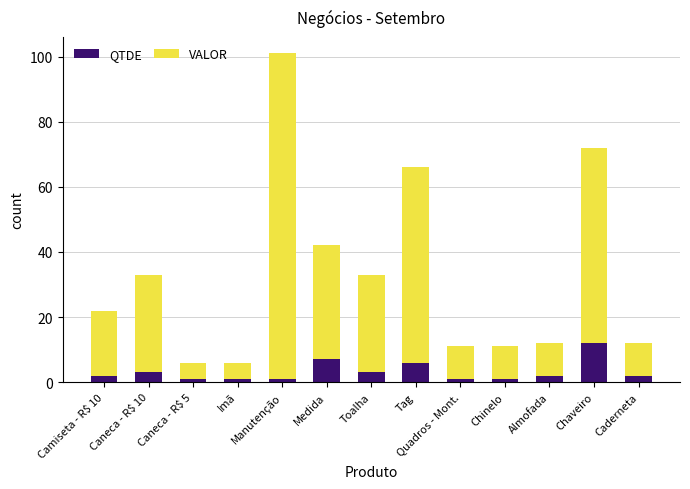

At which category is the sum across all series the highest?

Manutenção